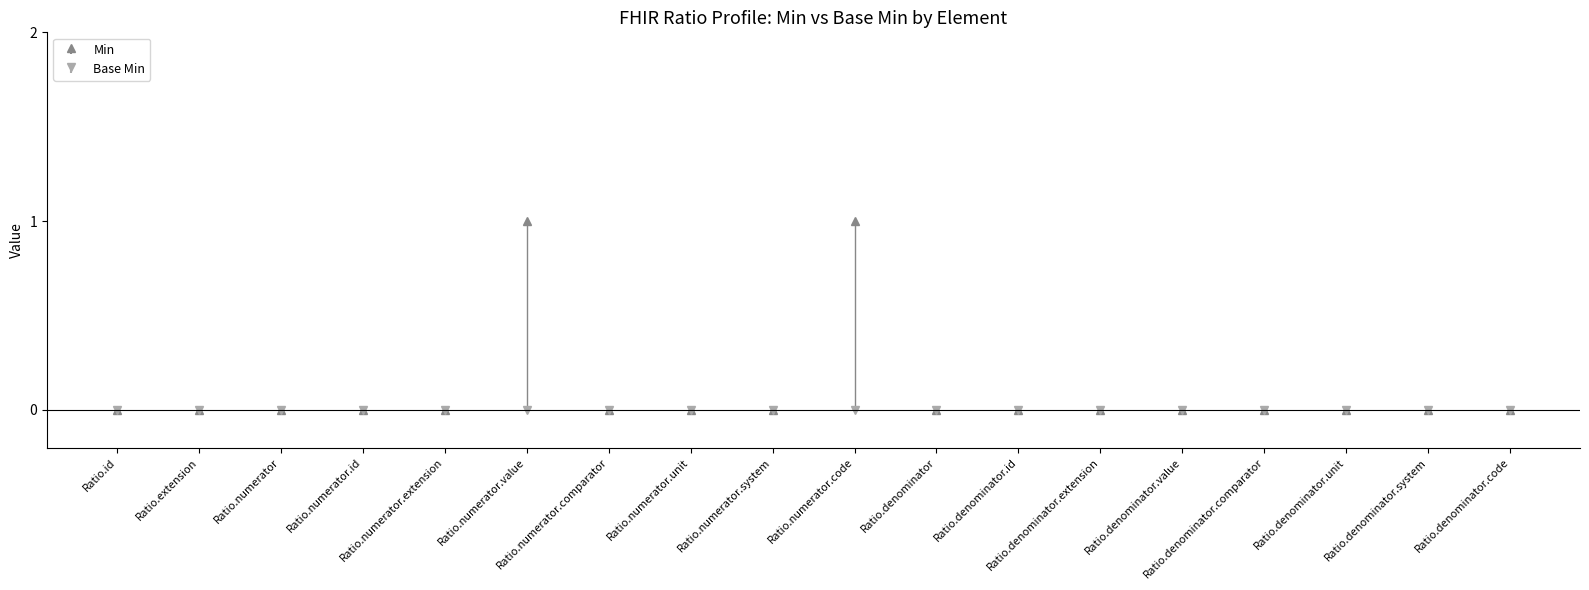

What position from the left is Ratio.numerator.id?

4